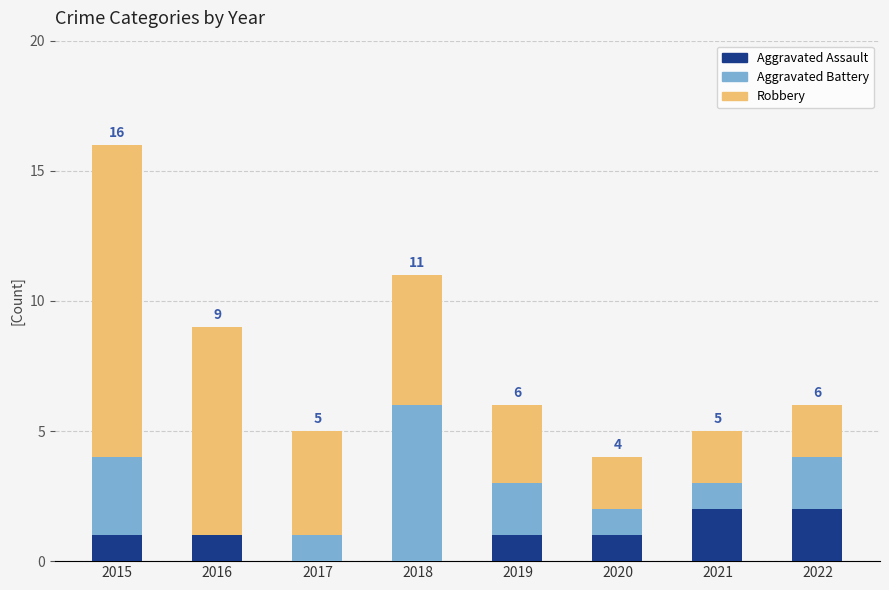

How many distinct data groups are displayed?

3